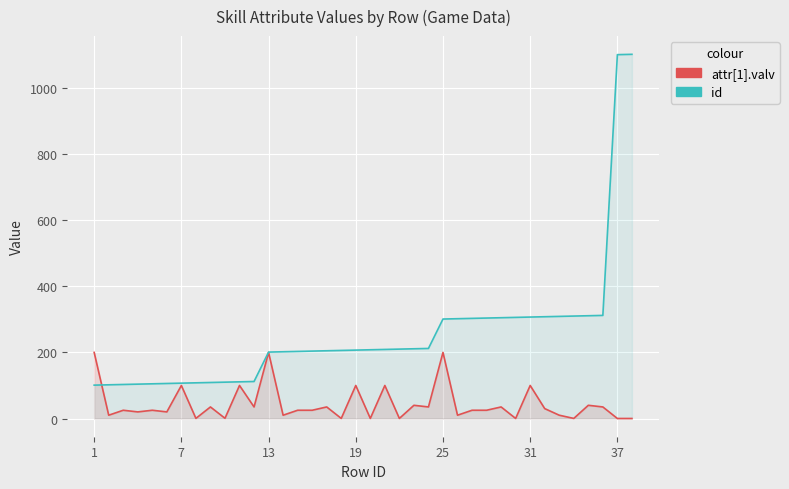

Reading left to right, extract all data points from this chart.

attr[1].valv: 200.0	10.0	25.0	20.0	25.0	20.0	100.0	0.4	35.0	0.7	100.0	35.0	200.0	10.0	25.0	25.0	35.0	0.3	100.0	0.3	100.0	0.2	40.0	35.0	200.0	10.0	25.0	25.0	35.0	0.2	100.0	30.0	10.0	0.2	40.0	35.0	0.1	0.1
id: 101.0	102.0	103.0	104.0	105.0	106.0	107.0	108.0	109.0	110.0	111.0	112.0	201.0	202.0	203.0	204.0	205.0	206.0	207.0	208.0	209.0	210.0	211.0	212.0	301.0	302.0	303.0	304.0	305.0	306.0	307.0	308.0	309.0	310.0	311.0	312.0	1101.0	1102.0